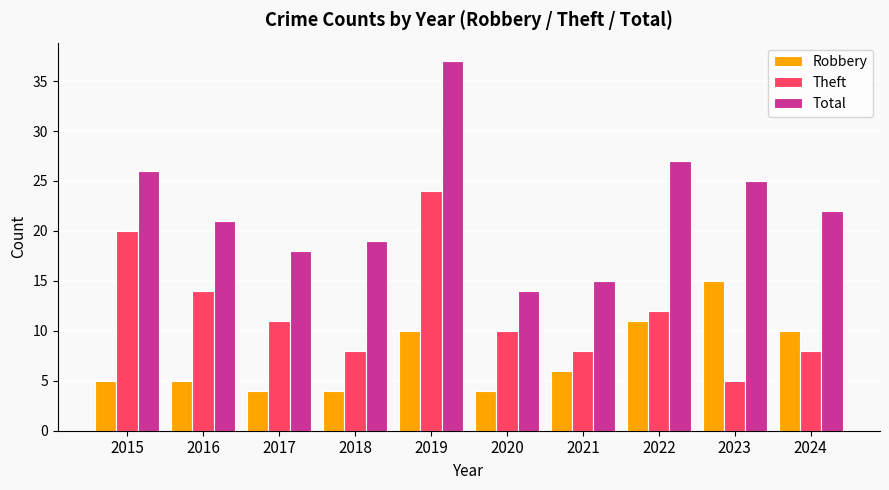

At 2020, list the series in order from largest to smallest.

Total, Theft, Robbery